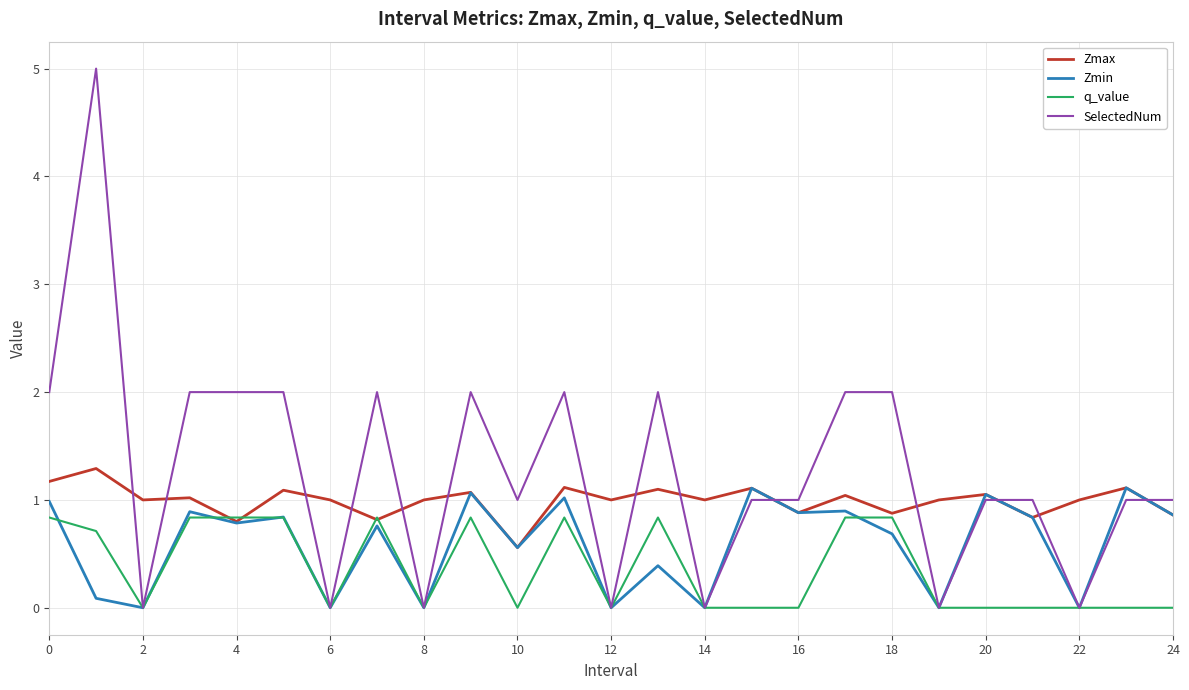

Rank the series by their average value, from highest to lowest.

SelectedNum, Zmax, Zmin, q_value